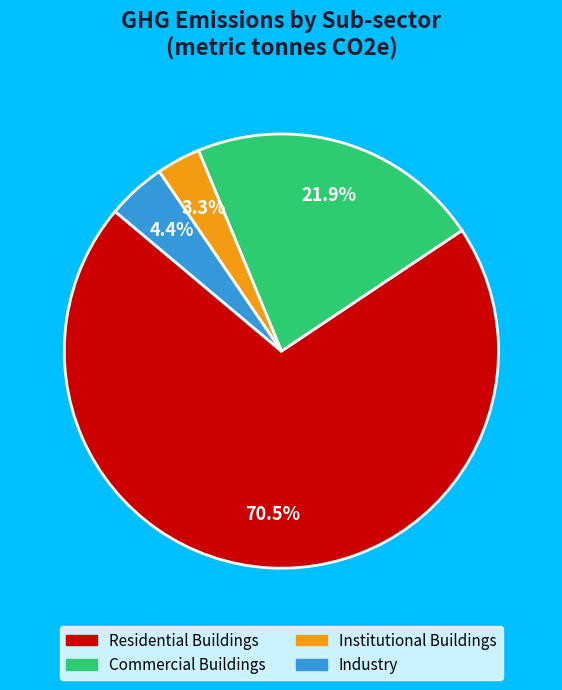

Is there a majority slice in this chart?

Yes